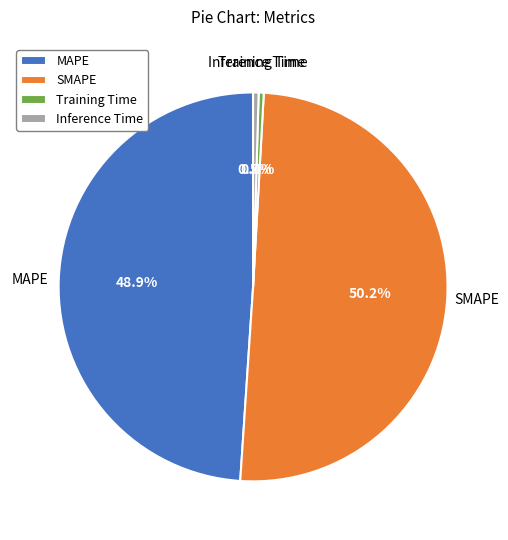

Which has a higher value, MAPE or Training Time?

MAPE